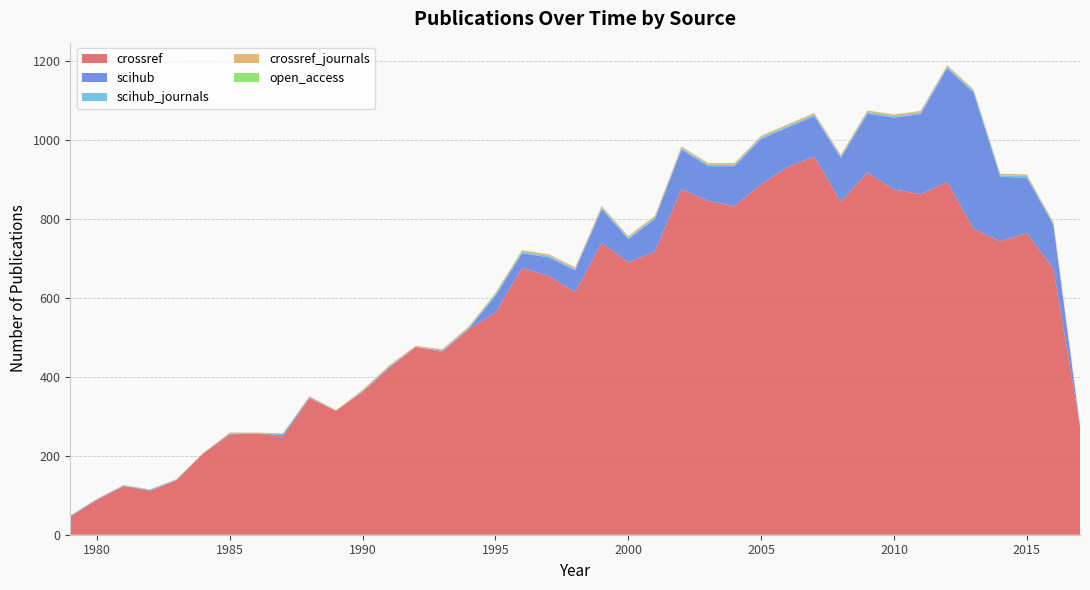

Reading right to left, list all the values displayed in this chart.

crossref: 2017=275	2016=674	2015=764	2014=744	2013=775	2012=894	2011=863	2010=875	2009=918	2008=844	2007=958	2006=932	2005=888	2004=833	2003=846	2002=876	2001=718	2000=690	1999=740	1998=615	1997=656	1996=676	1995=563	1994=521	1993=463	1992=476	1991=422	1990=362	1989=314	1988=346	1987=248	1986=257	1985=254	1984=206	1983=138	1982=111	1981=123	1980=88	1979=46
scihub: 2017=0	2016=111	2015=141	2014=163	2013=345	2012=288	2011=203	2010=182	2009=149	2008=111	2007=103	2006=100	2005=115	2004=101	2003=88	2002=100	2001=82	2000=59	1999=85	1998=55	1997=47	1996=37	1995=42	1994=2	1993=3	1992=0	1991=3	1990=1	1989=0	1988=2	1987=5	1986=0	1985=2	1984=0	1983=1	1982=2	1981=1	1980=1	1979=1
scihub_journals: 2017=0	2016=3	2015=4	2014=4	2013=4	2012=4	2011=4	2010=4	2009=4	2008=4	2007=4	2006=4	2005=4	2004=4	2003=4	2002=4	2001=4	2000=4	1999=4	1998=4	1997=4	1996=4	1995=4	1994=2	1993=1	1992=0	1991=1	1990=1	1989=0	1988=1	1987=2	1986=0	1985=1	1984=0	1983=1	1982=1	1981=1	1980=1	1979=1
crossref_journals: 2017=4	2016=4	2015=4	2014=4	2013=4	2012=4	2011=4	2010=4	2009=4	2008=4	2007=4	2006=4	2005=4	2004=4	2003=4	2002=4	2001=4	2000=4	1999=4	1998=4	1997=4	1996=4	1995=4	1994=3	1993=3	1992=3	1991=3	1990=3	1989=2	1988=2	1987=2	1986=2	1985=2	1984=1	1983=1	1982=1	1981=1	1980=1	1979=1
open_access: 2017=0	2016=0	2015=0	2014=0	2013=0	2012=0	2011=0	2010=0	2009=0	2008=0	2007=0	2006=0	2005=0	2004=0	2003=0	2002=0	2001=0	2000=0	1999=0	1998=0	1997=0	1996=0	1995=0	1994=0	1993=0	1992=0	1991=0	1990=0	1989=0	1988=0	1987=0	1986=0	1985=0	1984=0	1983=0	1982=0	1981=0	1980=0	1979=0